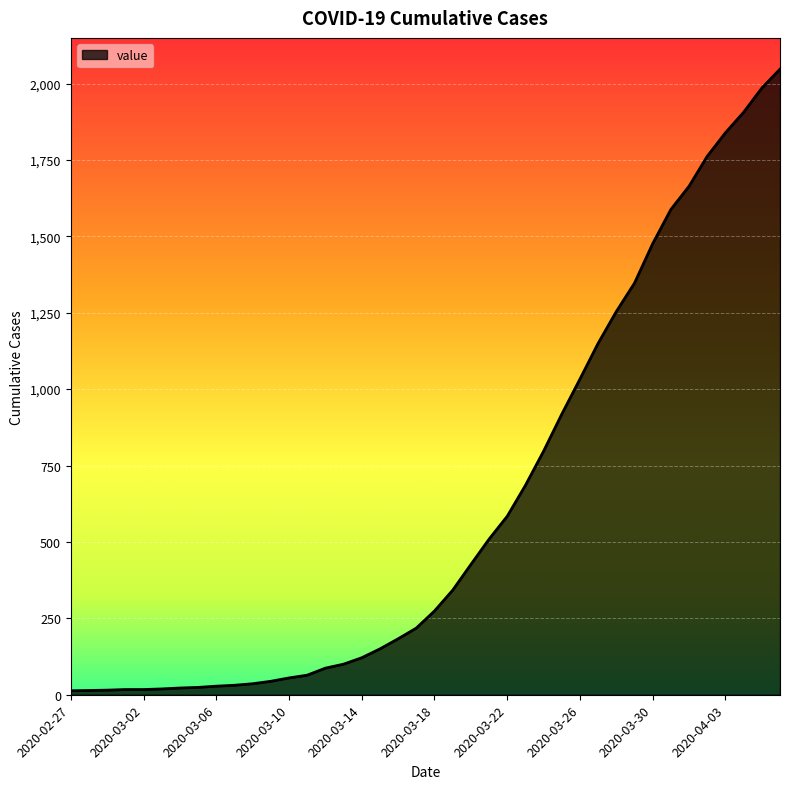

What is the difference between the maximum and minimum values?

2034